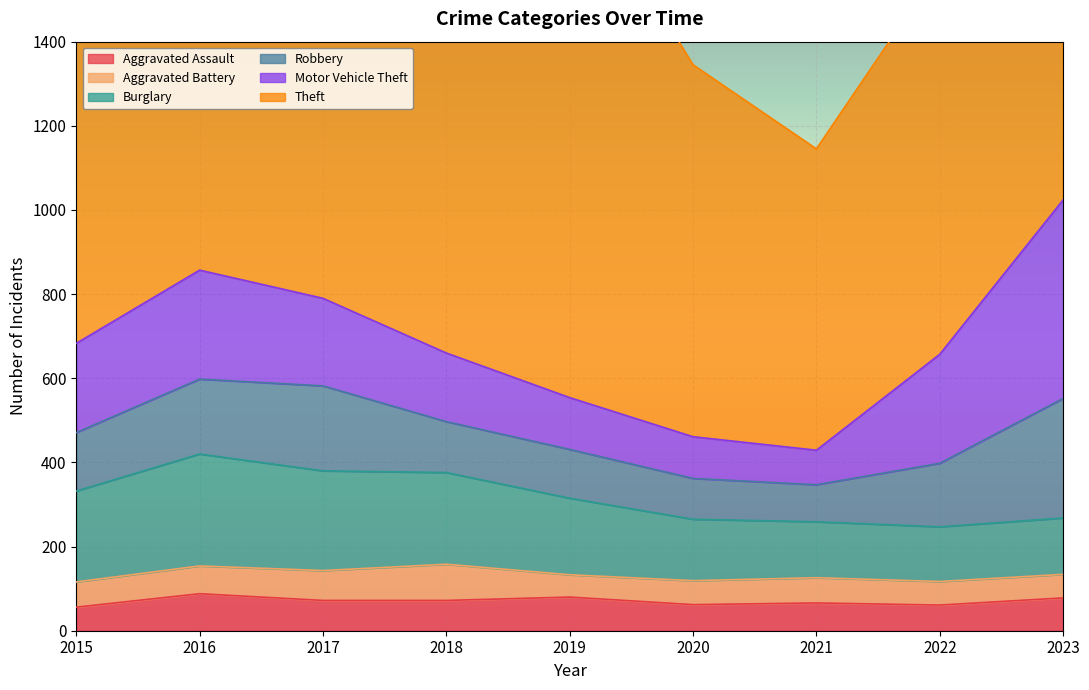

Is it true that Aggravated Assault equals 103 at 2020?

False